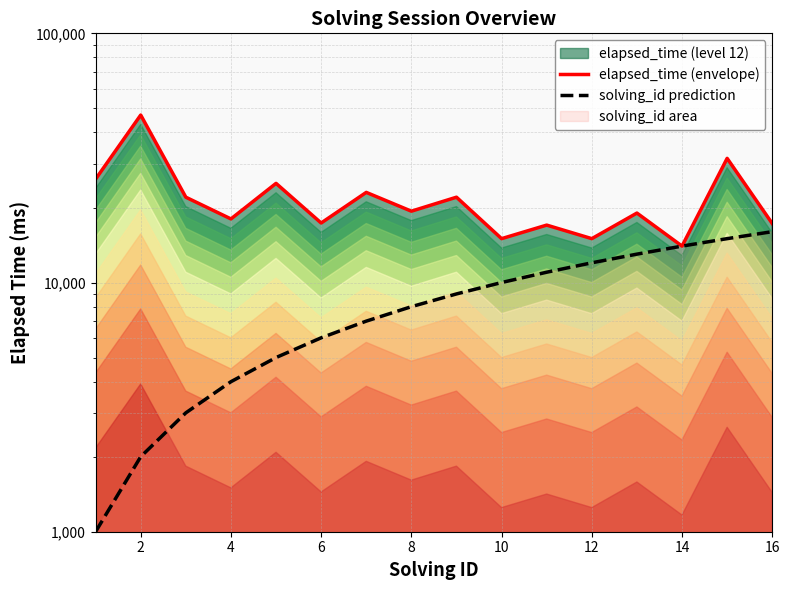

Reading right to left, list all the values displayed in this chart.

elapsed_time (envelope): 17250	31500	14000	19000	15000	17000	15000	22000	19333	23000	17333	25000	18000	22000	47000	26000
solving_id prediction: 16000	15000	14000	13000	12000	11000	10000	9000	8000	7000	6000	5000	4000	3000	2000	1000